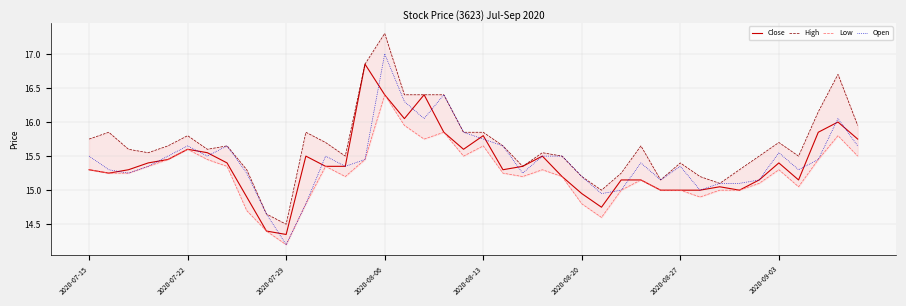

What are all the series names shown in the legend?

Close, High, Low, Open